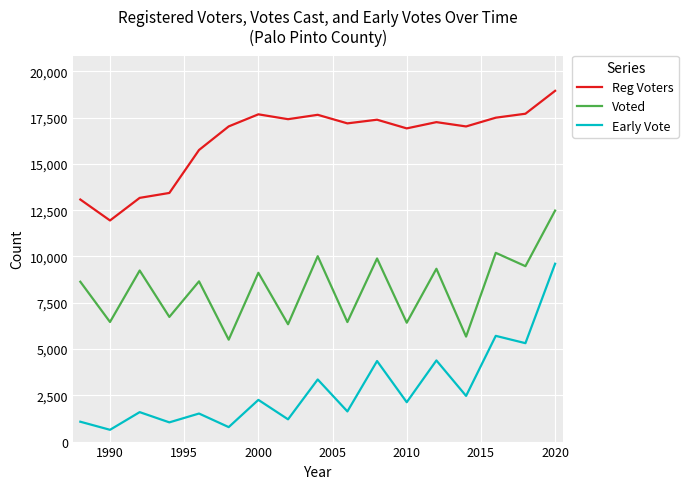

Rank the series by their maximum value, from lowest to highest.

Early Vote, Voted, Reg Voters